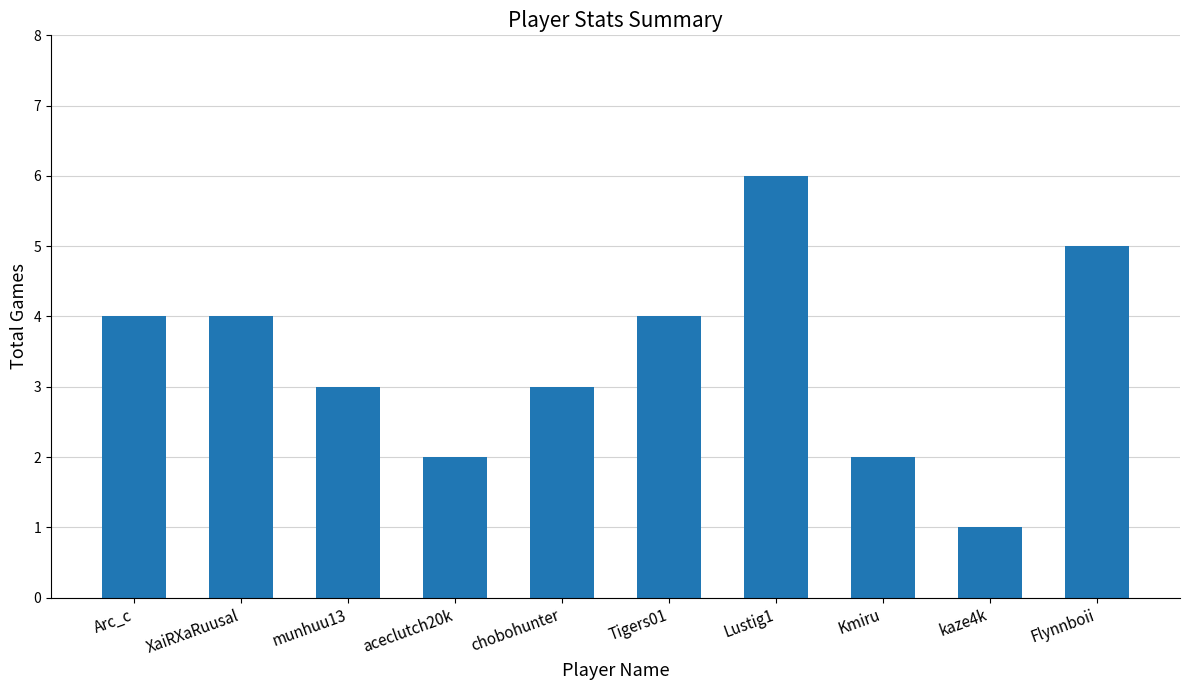

What value does the data have at munhuu13?

3